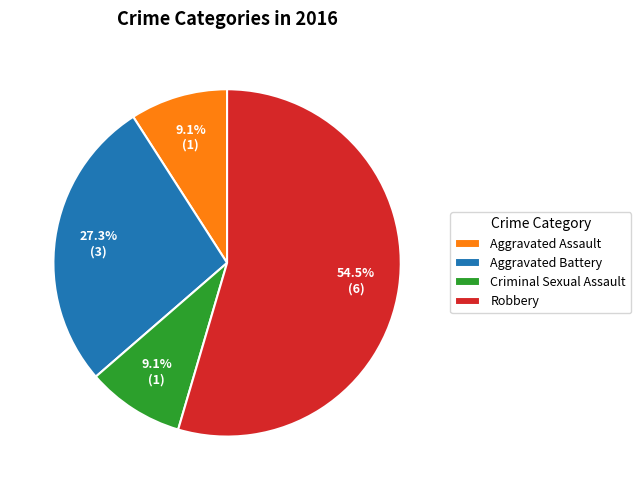

Approximately how many times larger is the value at Robbery compared to Aggravated Battery?

2.0